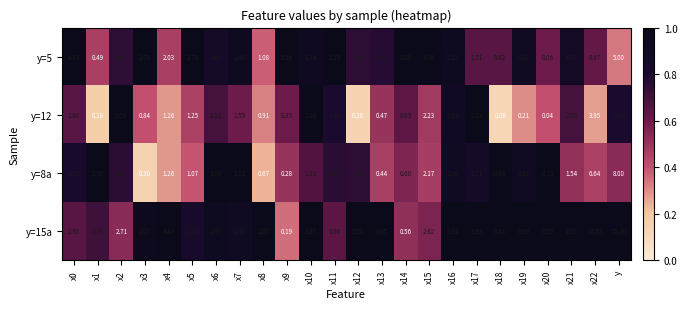

Which category has the highest value across all series?

y